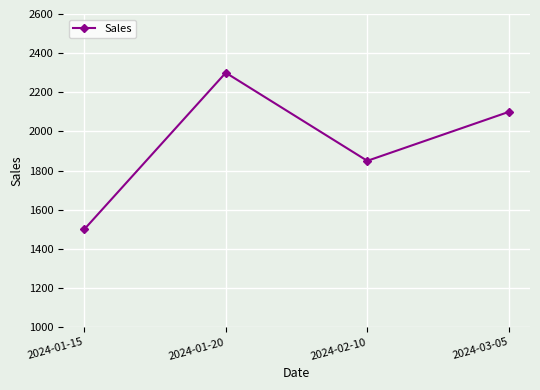

What is the difference between the maximum and minimum values?

800